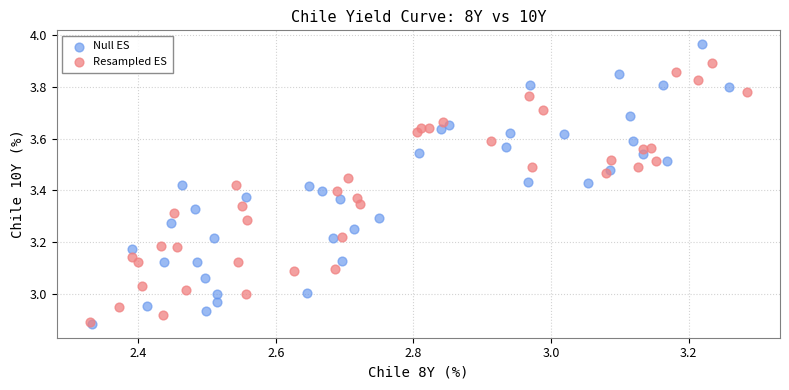

Which series contains the highest Y value?

Null ES